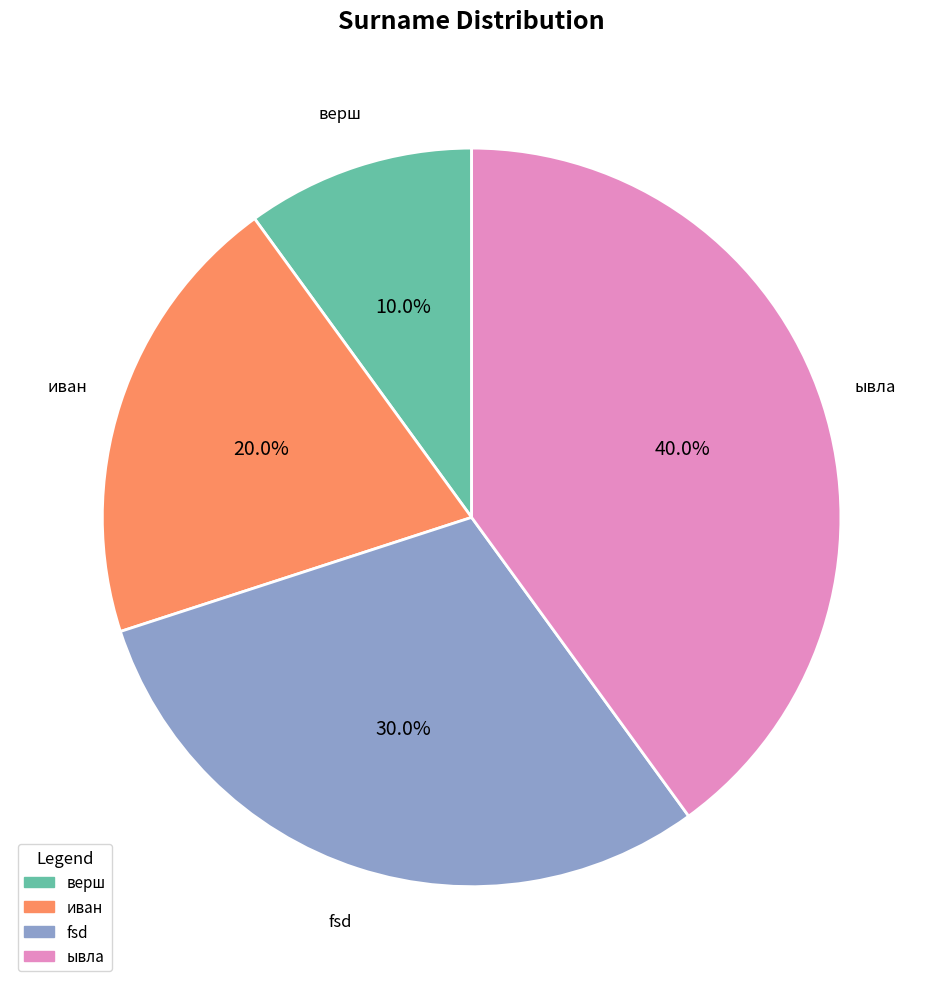

Between иван and верш, which is larger?

иван